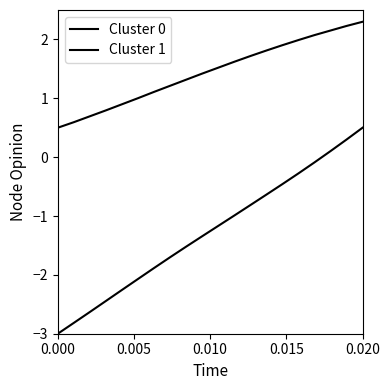

True or false: Cluster 0 and Cluster 1 intersect in this chart.

False